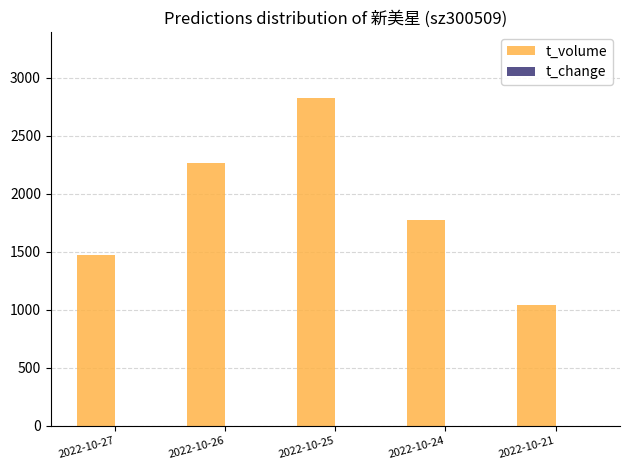

Which category has the highest value across all series?

2022-10-25